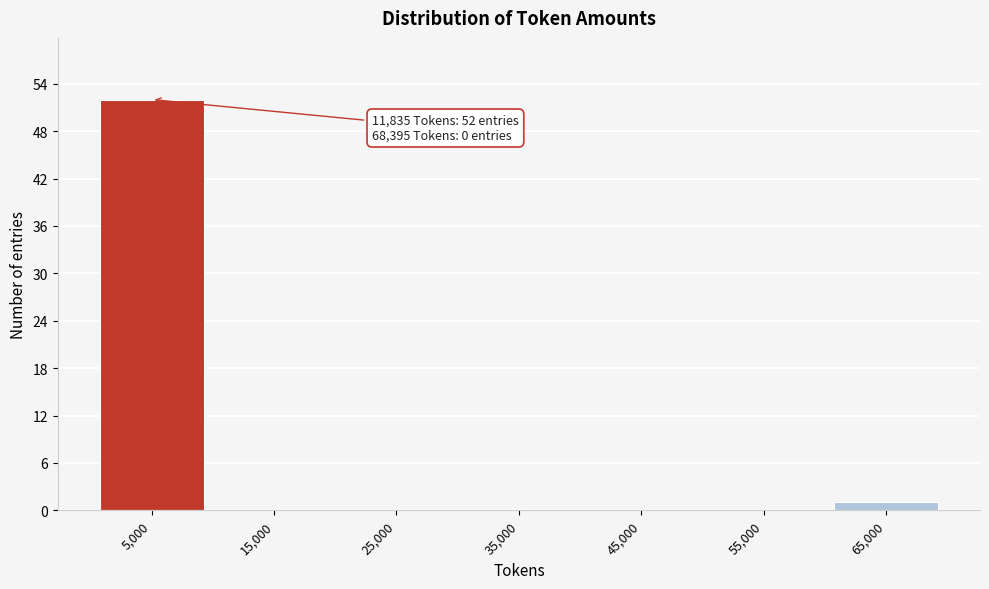

Reading left to right, transcribe all the data shown in this chart.

5,000=52	15,000=0	25,000=0	35,000=0	45,000=0	55,000=0	65,000=1